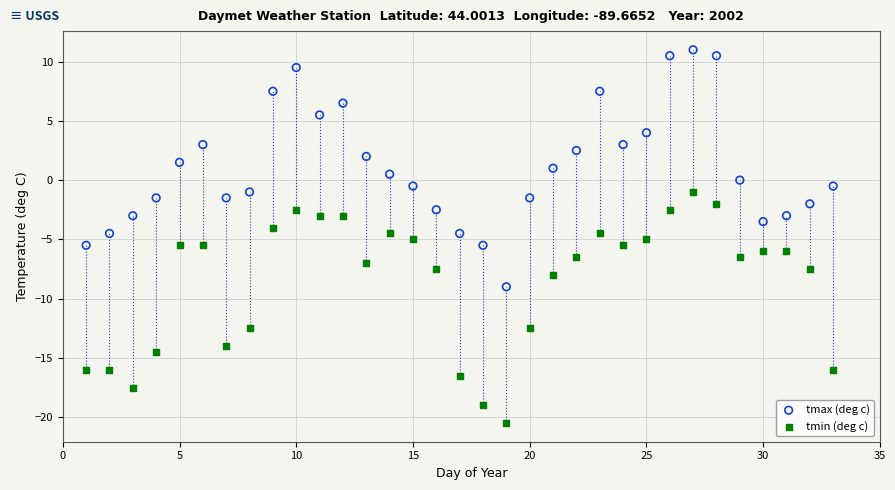

Which series has the widest spread of Y values?

tmax (deg c)